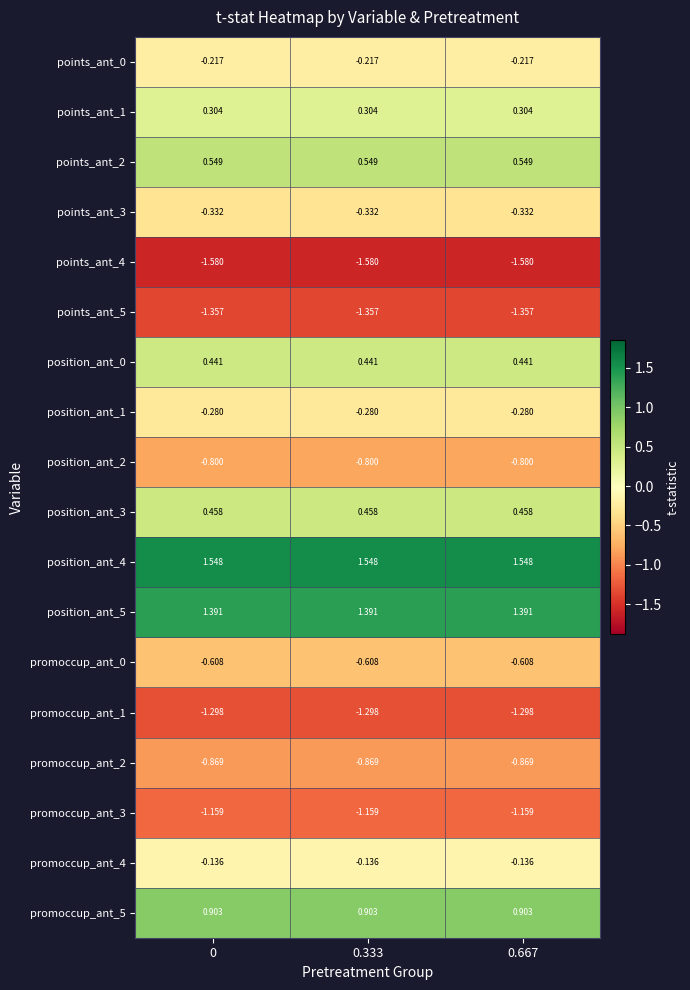

How many data points does each series have?

3